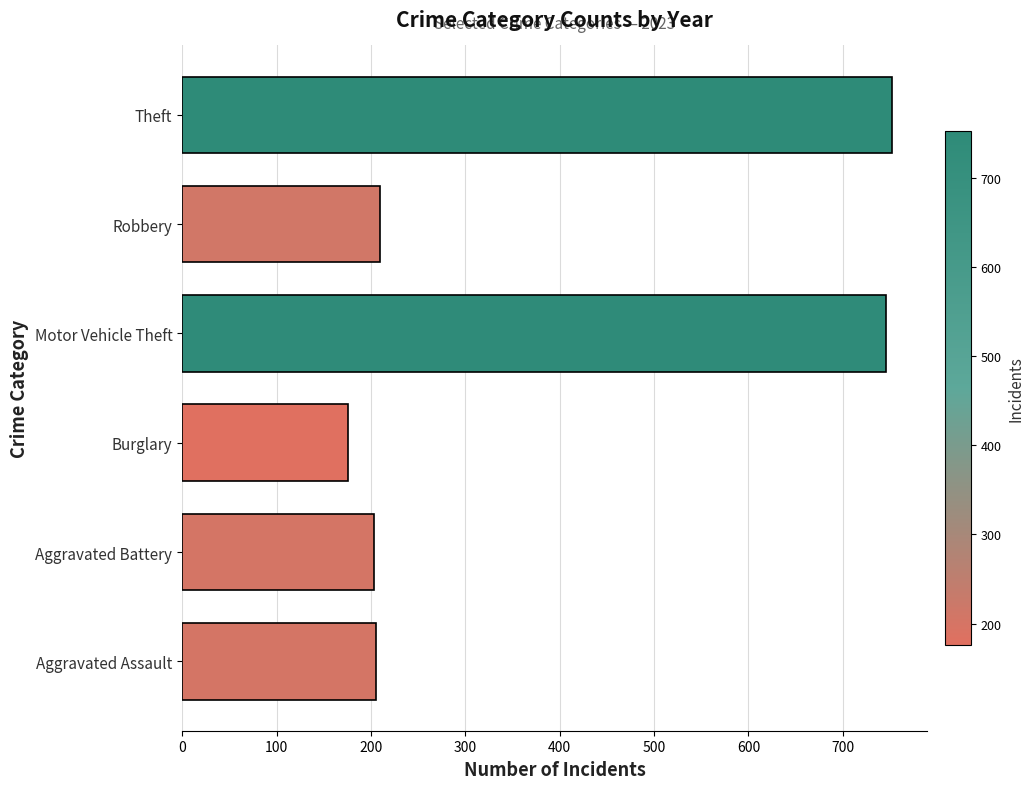

True or false: the data shows 1163 at Theft.

False